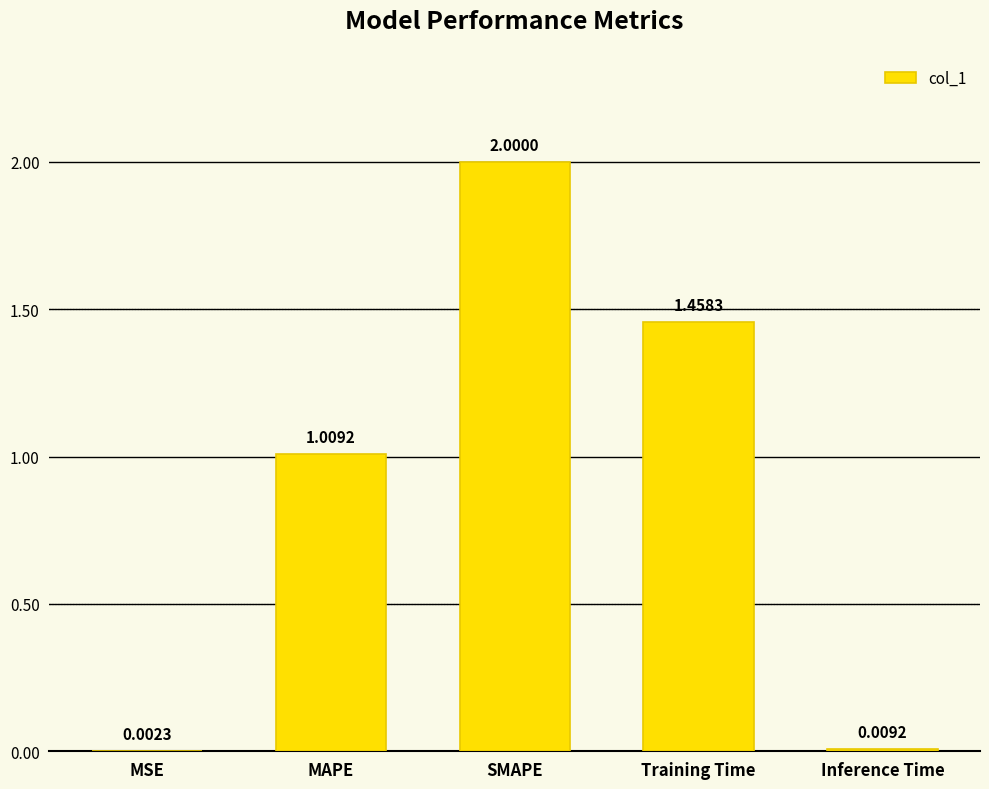

Where is the data nearest to the value 1?

MAPE